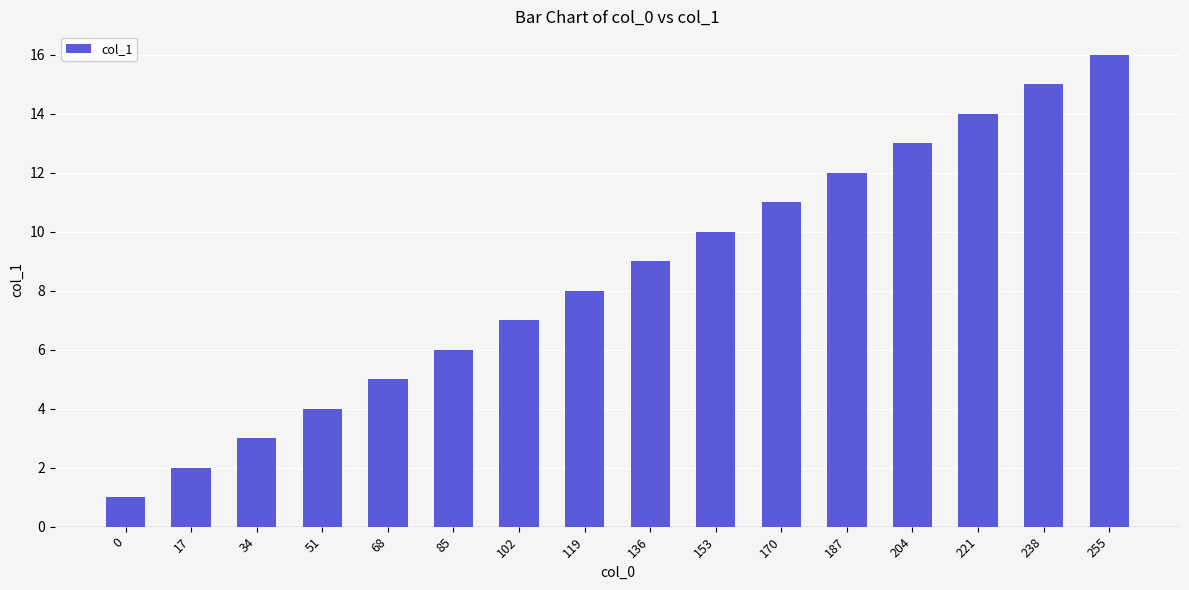

Between 17 and 153, which is larger?

153